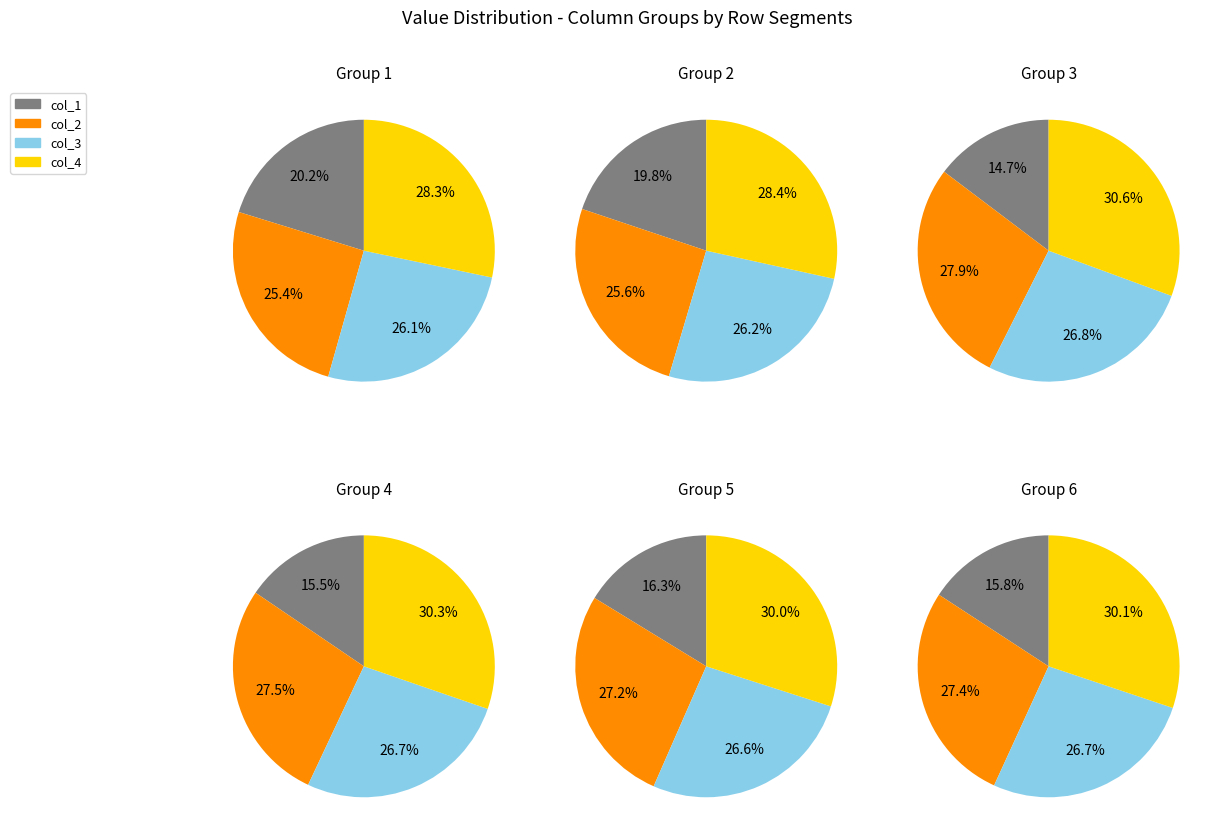

Does 6 represent more than half of the total?

No